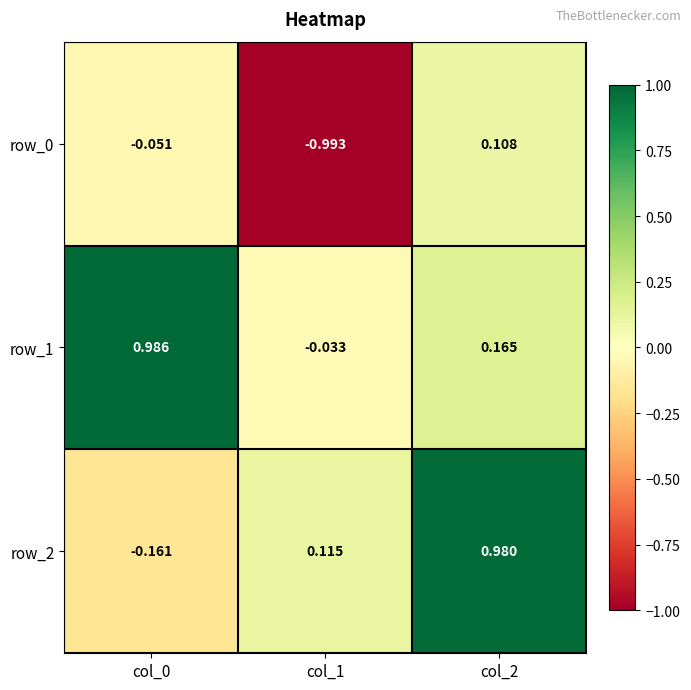

Is the value of row_2 at col_2 greater than the value of row_1 at col_0?

No